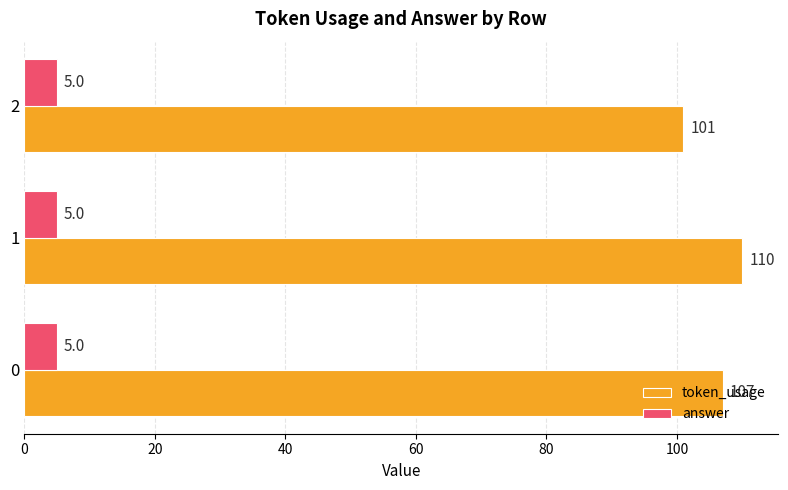

The answer series shows 5 at 2. True or false?

True